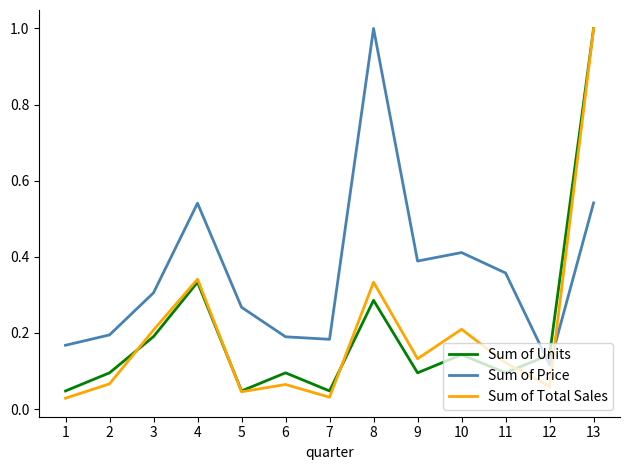

Where is the first local minimum for Sum of Total Sales?

5